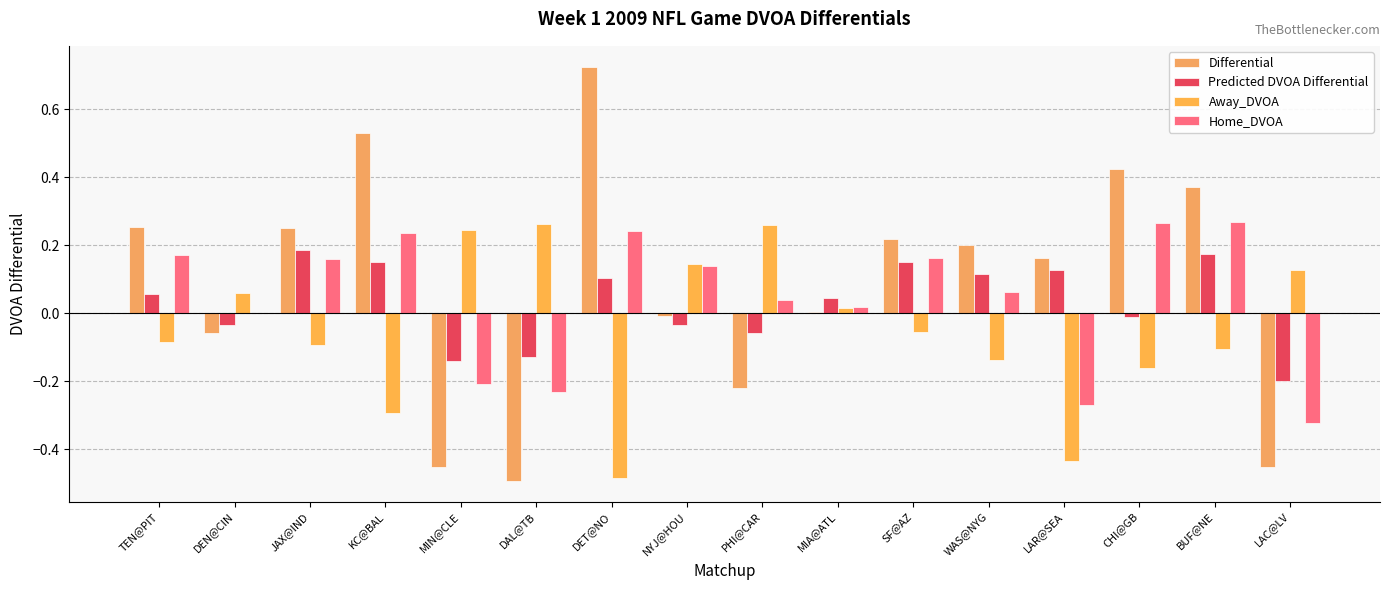

Reading left to right, list all the values displayed in this chart.

Differential: TEN@PIT=0.3	DEN@CIN=-0.1	JAX@IND=0.3	KC@BAL=0.5	MIN@CLE=-0.5	DAL@TB=-0.5	DET@NO=0.7	NYJ@HOU=-0.0	PHI@CAR=-0.2	MIA@ATL=0.0	SF@AZ=0.2	WAS@NYG=0.2	LAR@SEA=0.2	CHI@GB=0.4	BUF@NE=0.4	LAC@LV=-0.5
Predicted DVOA Differential: TEN@PIT=0.1	DEN@CIN=-0.0	JAX@IND=0.2	KC@BAL=0.2	MIN@CLE=-0.1	DAL@TB=-0.1	DET@NO=0.1	NYJ@HOU=-0.0	PHI@CAR=-0.1	MIA@ATL=0.0	SF@AZ=0.2	WAS@NYG=0.1	LAR@SEA=0.1	CHI@GB=-0.0	BUF@NE=0.2	LAC@LV=-0.2
Away_DVOA: TEN@PIT=-0.1	DEN@CIN=0.1	JAX@IND=-0.1	KC@BAL=-0.3	MIN@CLE=0.2	DAL@TB=0.3	DET@NO=-0.5	NYJ@HOU=0.1	PHI@CAR=0.3	MIA@ATL=0.0	SF@AZ=-0.1	WAS@NYG=-0.1	LAR@SEA=-0.4	CHI@GB=-0.2	BUF@NE=-0.1	LAC@LV=0.1
Home_DVOA: TEN@PIT=0.2	DEN@CIN=0.0	JAX@IND=0.2	KC@BAL=0.2	MIN@CLE=-0.2	DAL@TB=-0.2	DET@NO=0.2	NYJ@HOU=0.1	PHI@CAR=0.0	MIA@ATL=0.0	SF@AZ=0.2	WAS@NYG=0.1	LAR@SEA=-0.3	CHI@GB=0.3	BUF@NE=0.3	LAC@LV=-0.3